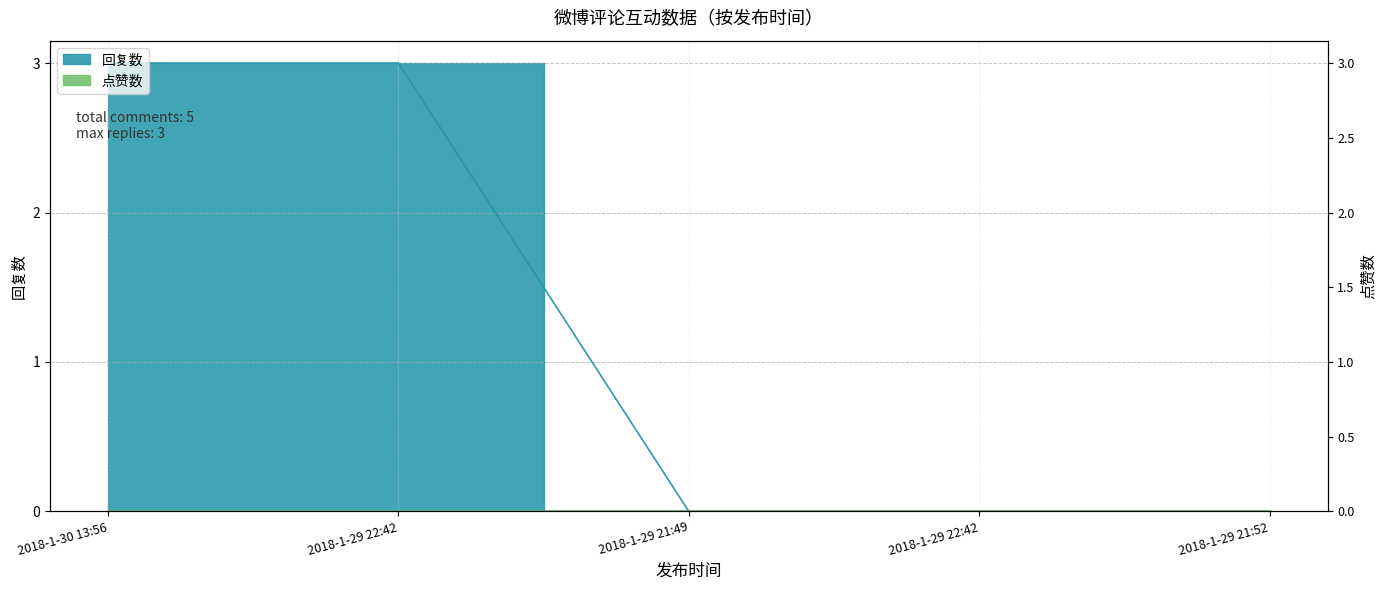

What is the change in value from 2018-1-29 22:42 to 2018-1-29 21:49?

-3